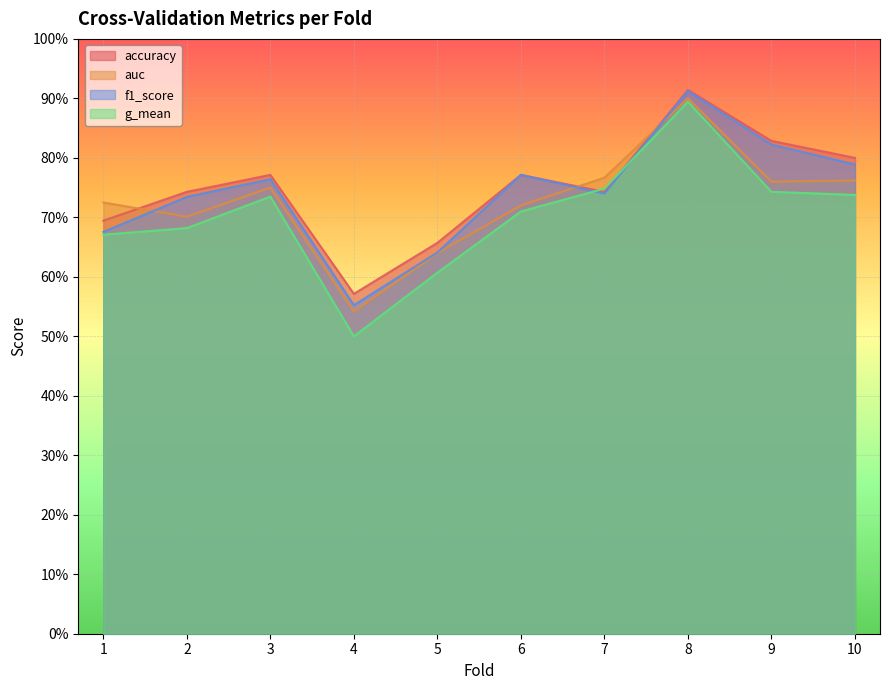

What is the average value of the f1_score series?

0.7